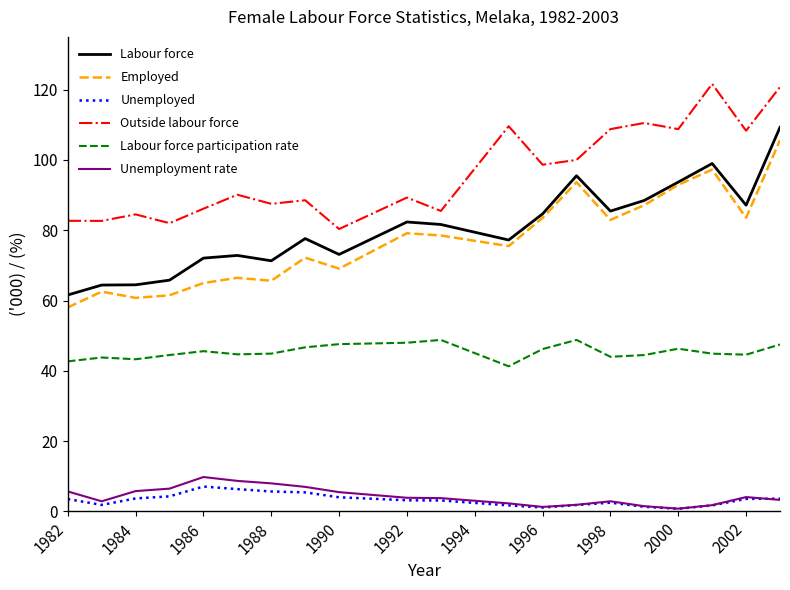

True or false: Labour force and Unemployment rate intersect in this chart.

False